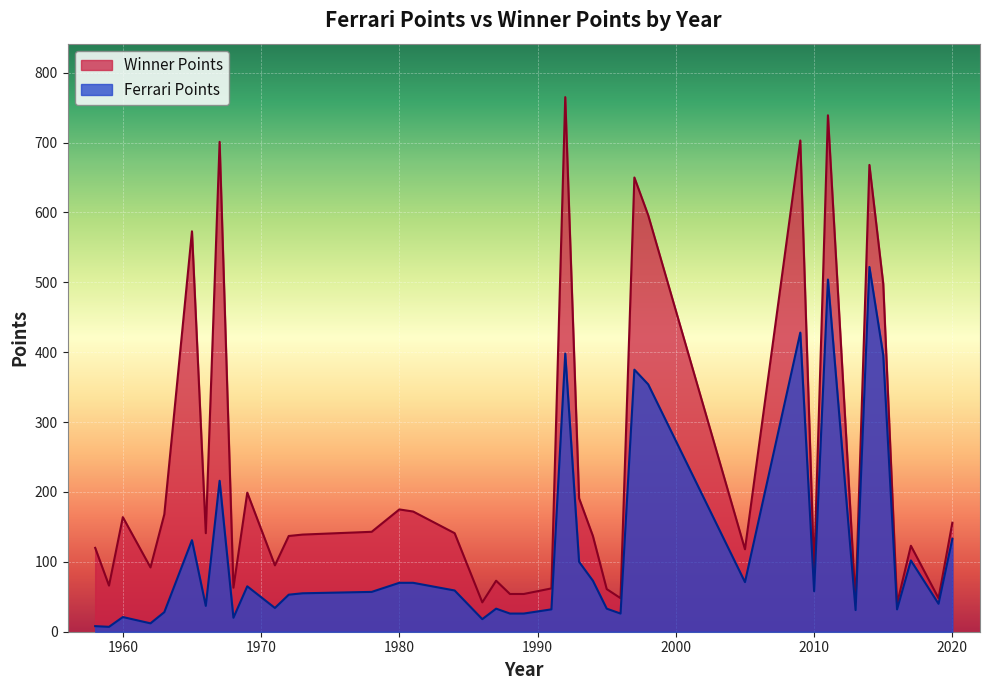

What is the maximum value shown in the chart?

765